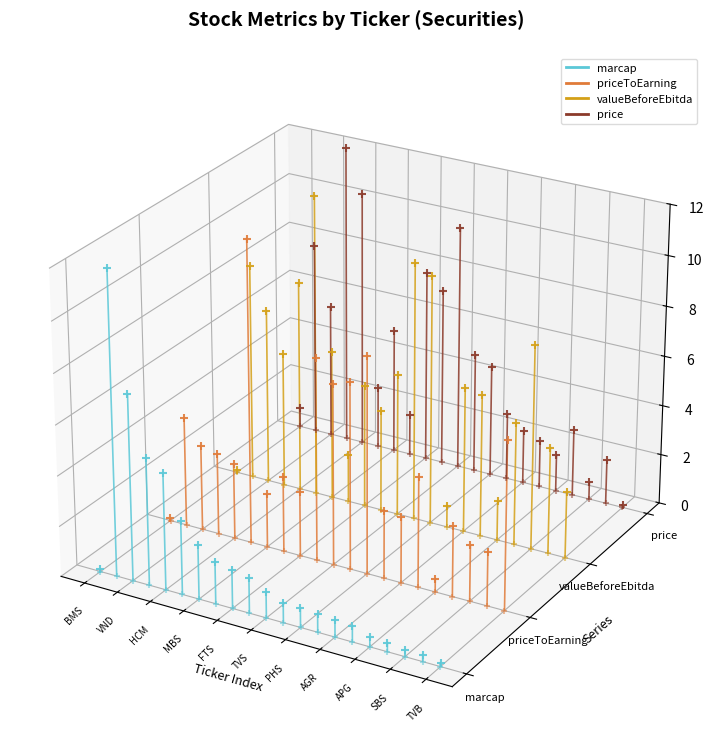

What are all the series names shown in the legend?

marcap, priceToEarning, valueBeforeEbitda, price